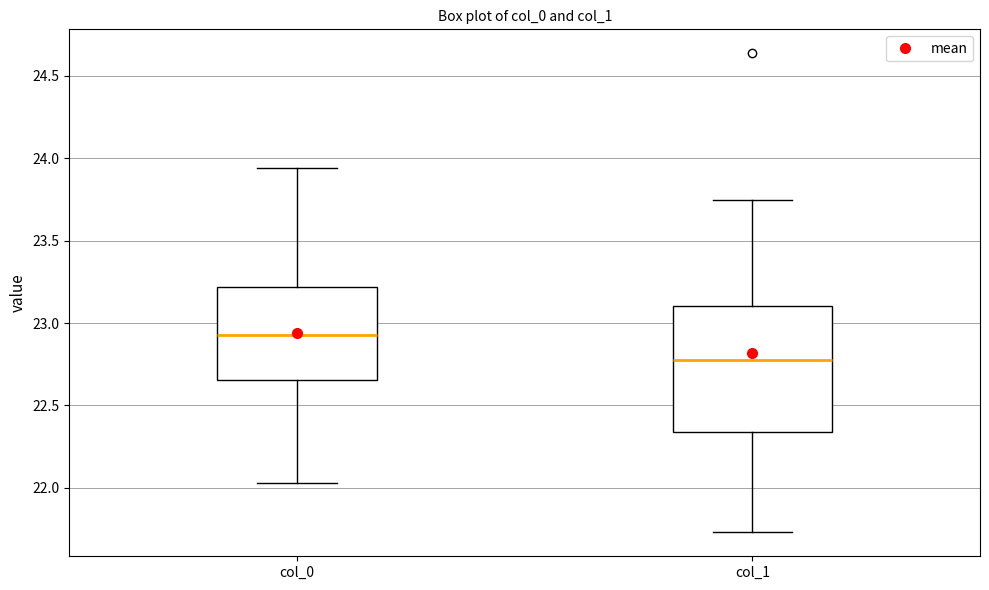

Which box is the tallest, from its lower edge to its upper edge?

col_1